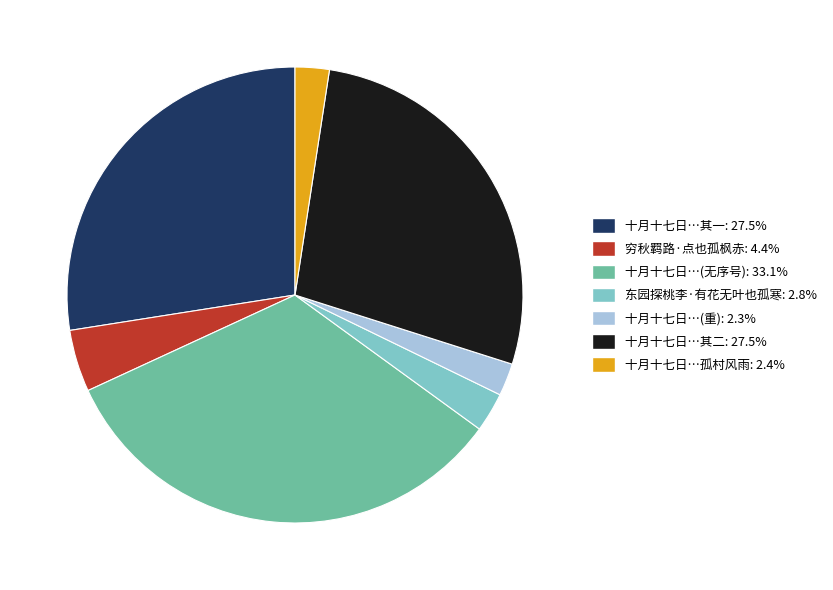

Does any single category account for the majority?

No